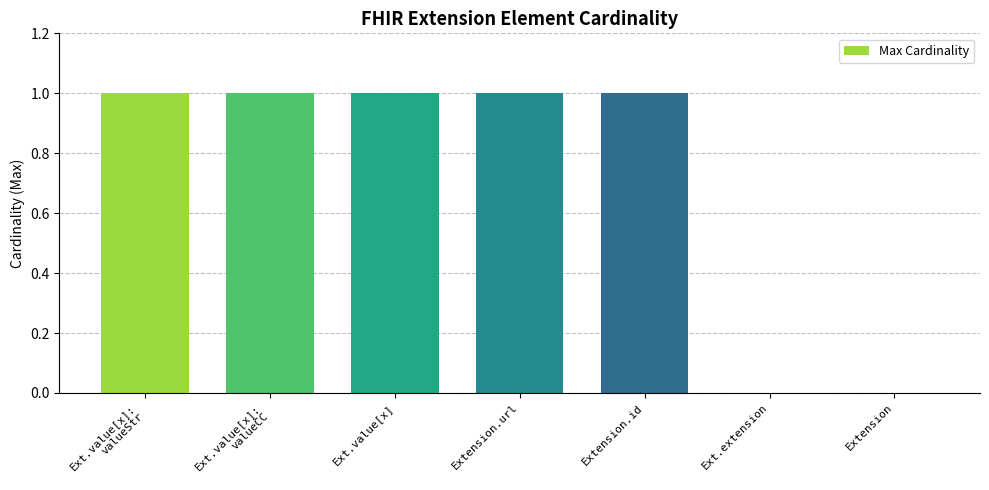

How many distinct data groups are displayed?

1